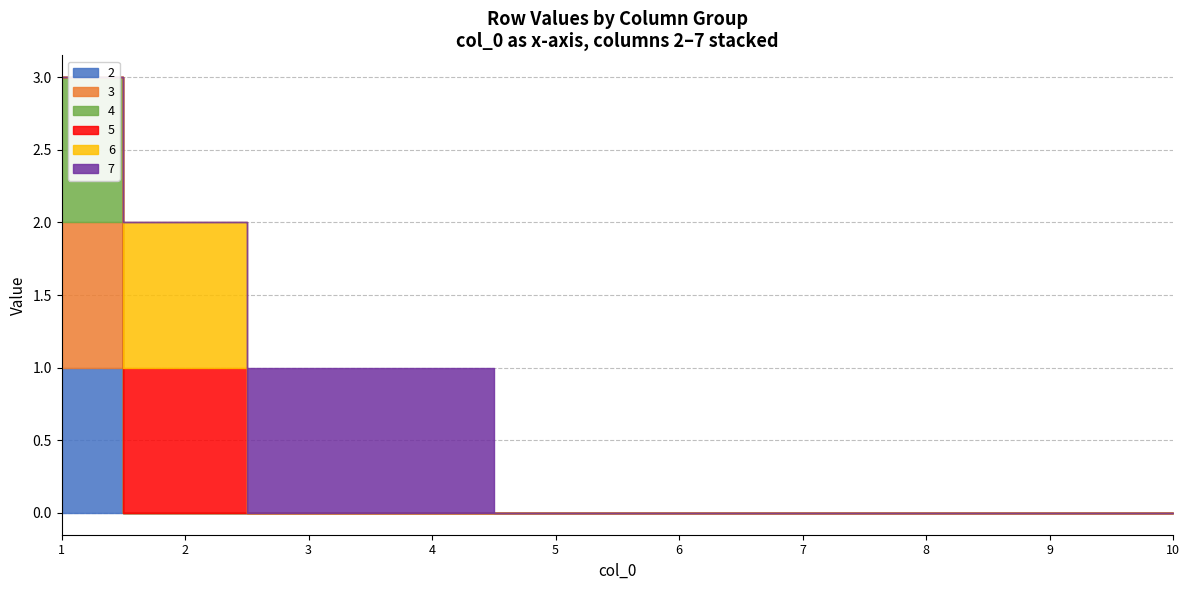

Reading left to right, list all the values displayed in this chart.

2: 1	0	0	0	0	0	0	0	0	0
3: 1	0	0	0	0	0	0	0	0	0
4: 1	0	0	0	0	0	0	0	0	0
5: 0	1	0	0	0	0	0	0	0	0
6: 0	1	0	0	0	0	0	0	0	0
7: 0	0	1	1	0	0	0	0	0	0